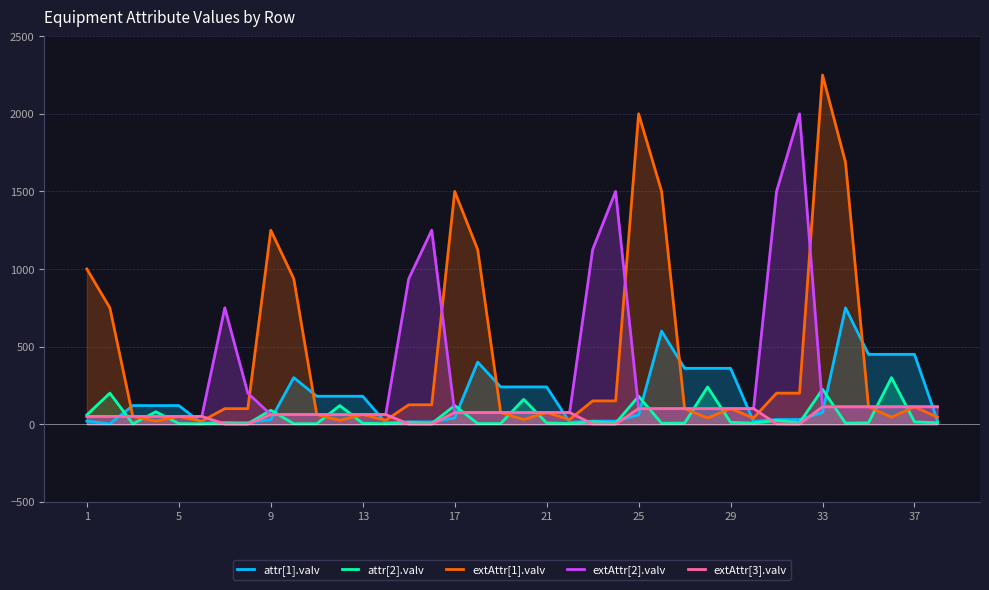

Which series has the largest total across all categories?

extAttr[1].valv